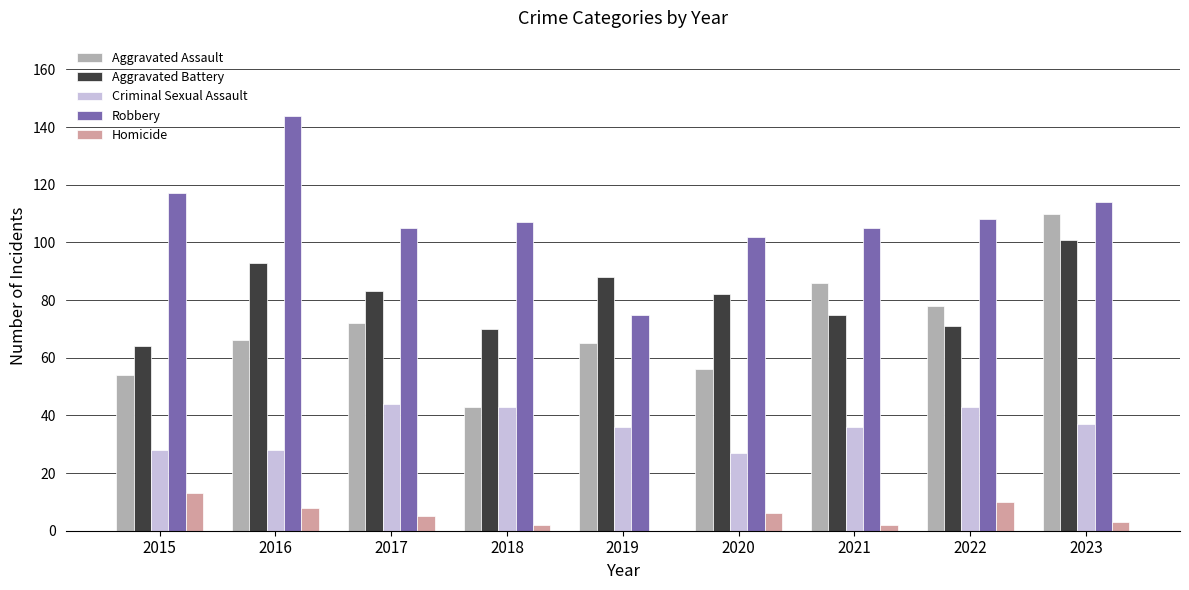

At which category does the chart reach its peak across all series?

2016